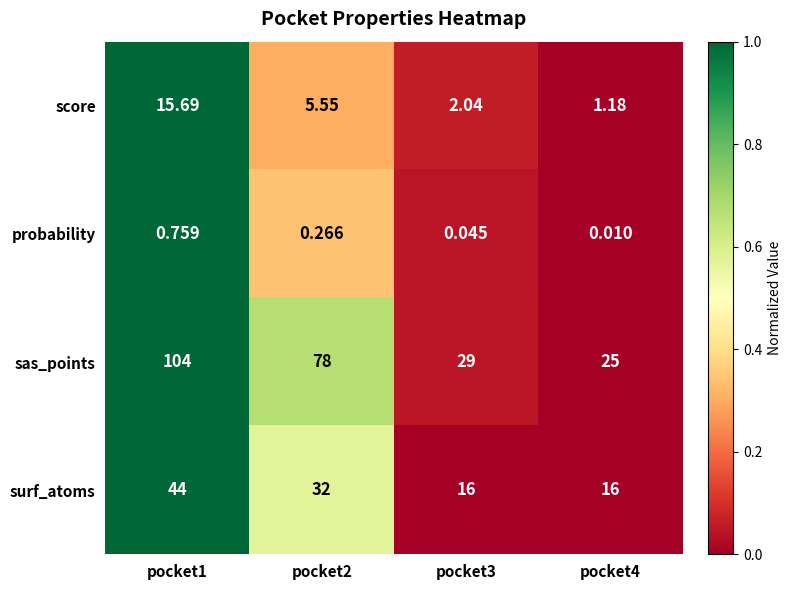

Rank the series at pocket4 from lowest to highest value.

probability, score, surf_atoms, sas_points